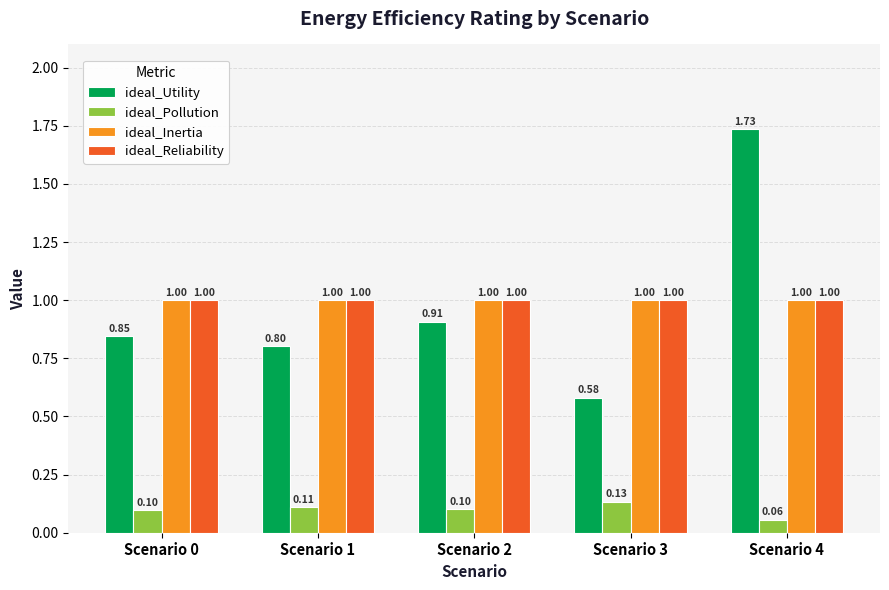

Between Scenario 1 and Scenario 4, which series saw the biggest shift?

ideal_Utility